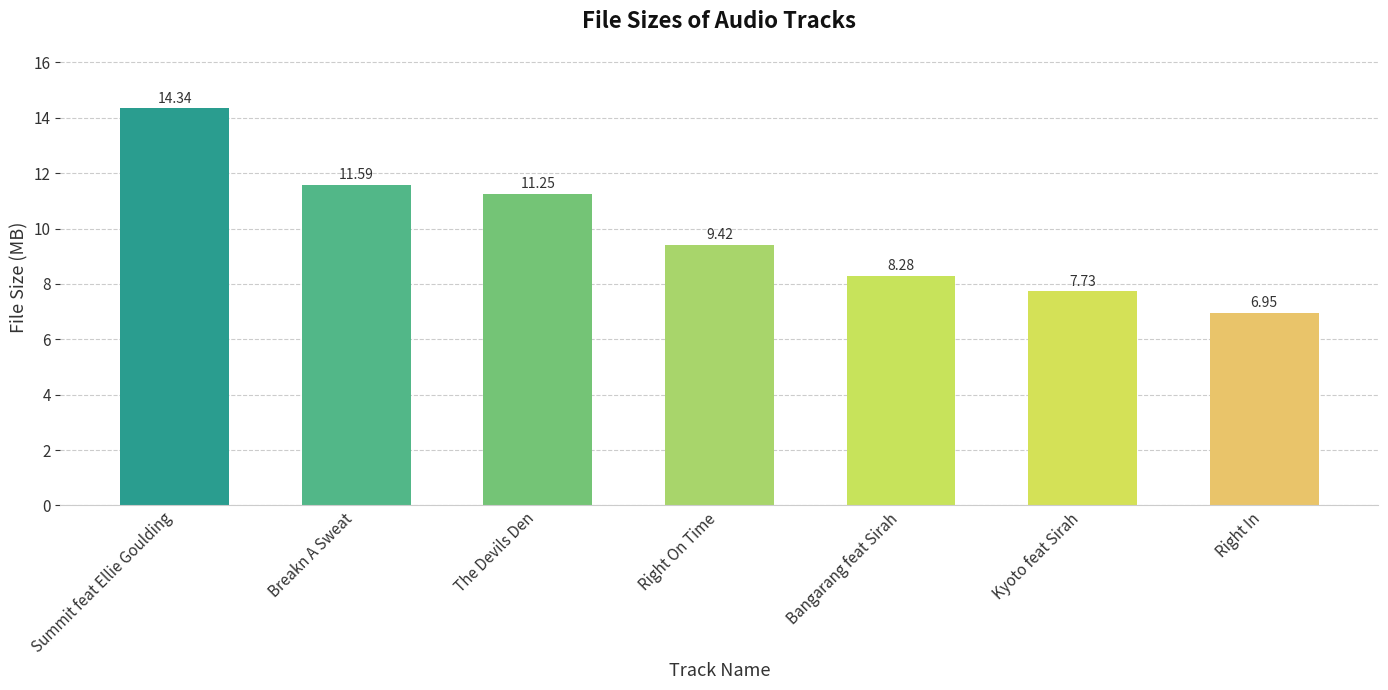

List the labels in order of value, smallest first.

Right In, Kyoto feat Sirah, Bangarang feat Sirah, Right On Time, The Devils Den, Breakn A Sweat, Summit feat Ellie Goulding